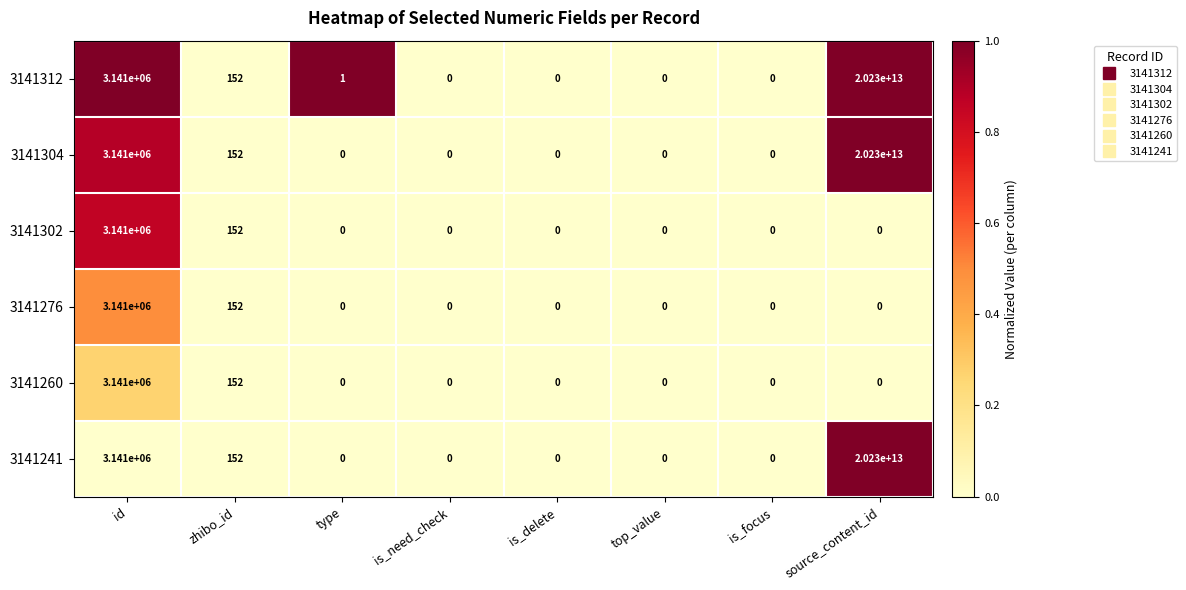

Which category has the highest value across all series?

source_content_id